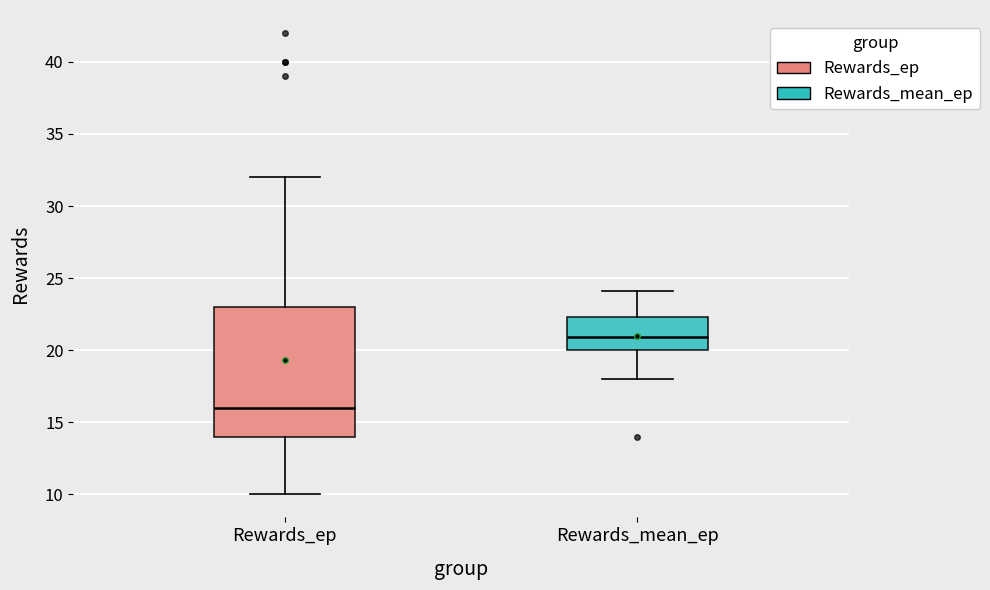

Where is the upper edge of the box for Rewards_mean_ep on the y-axis? The values are not printed on the chart, so give them approximately, as read against the axis.

22.5